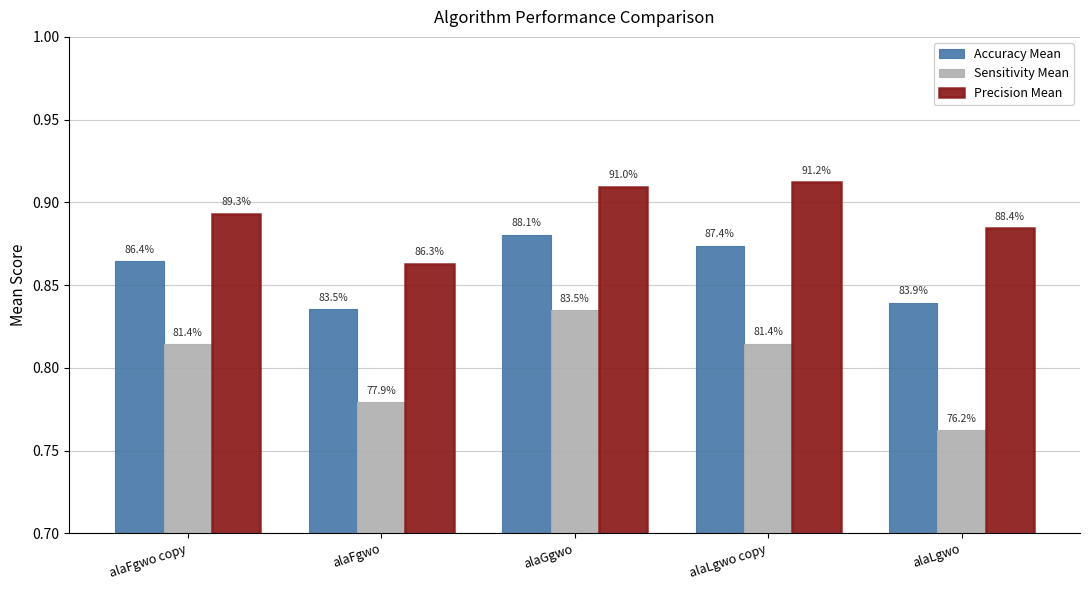

Are the bars grouped side by side (vs. stacked)?

Yes